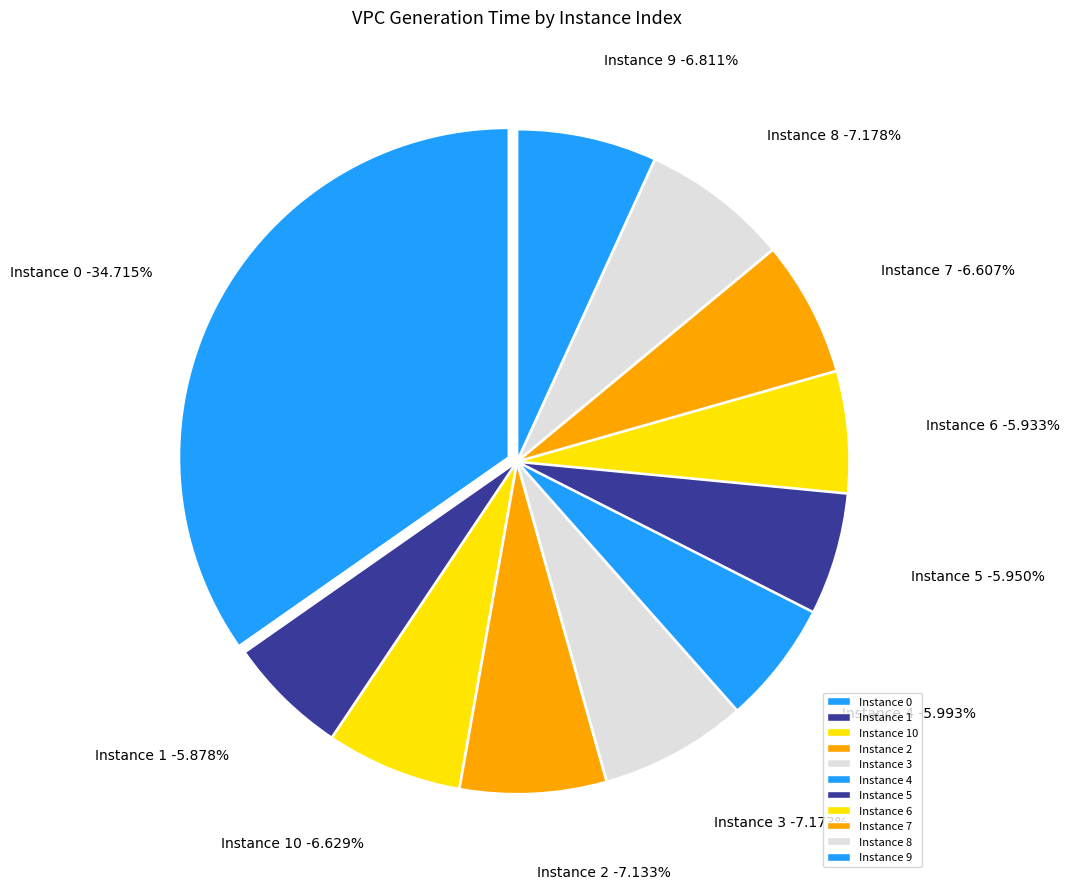

To the nearest percent, what is the average slice percentage?

9%